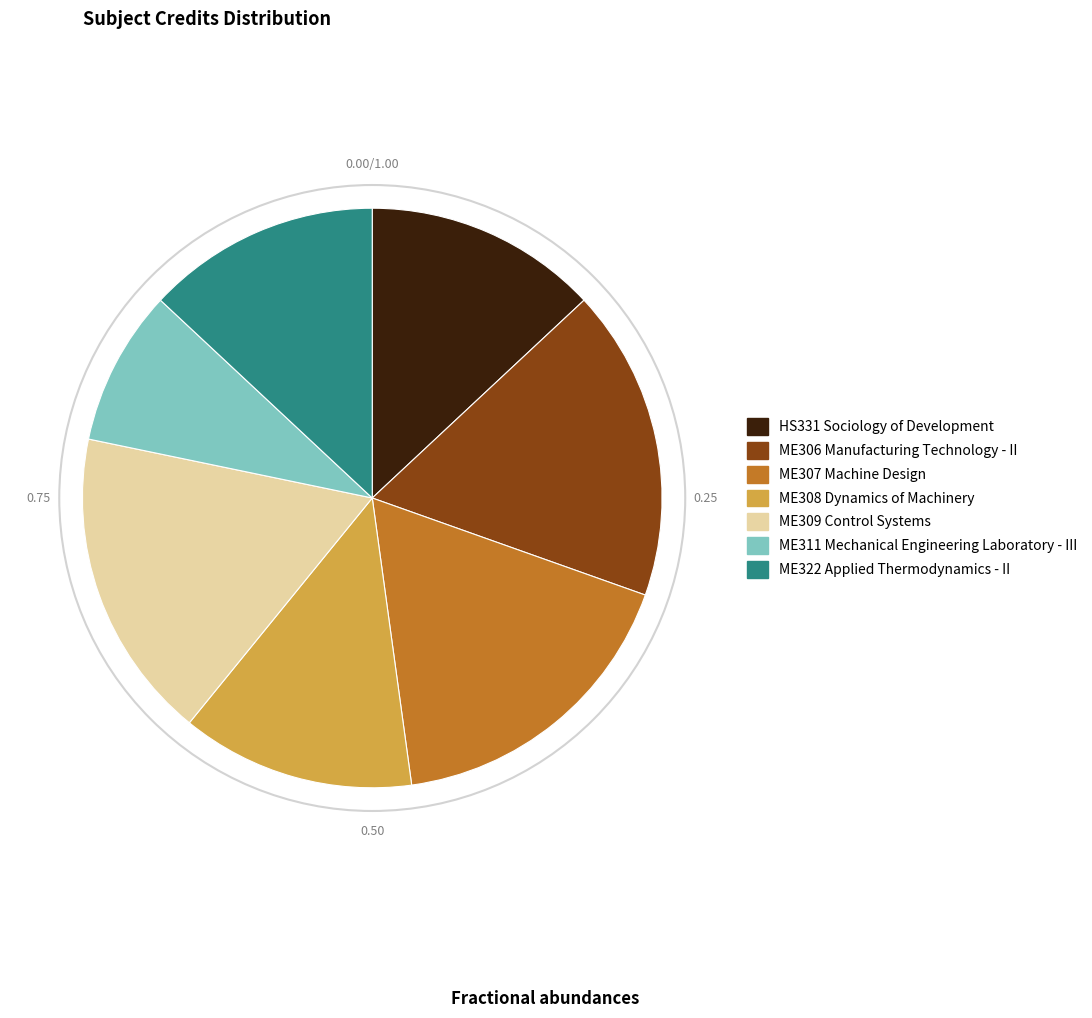

What is the ratio of the value at ME322 Applied Thermodynamics - II to the value at ME308 Dynamics of Machinery?

1.0